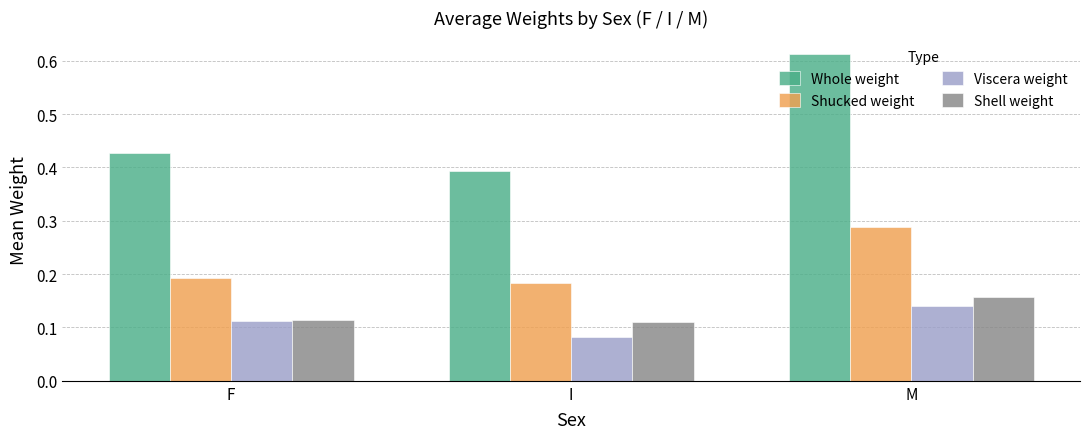

Which category has the lowest value across all series?

I